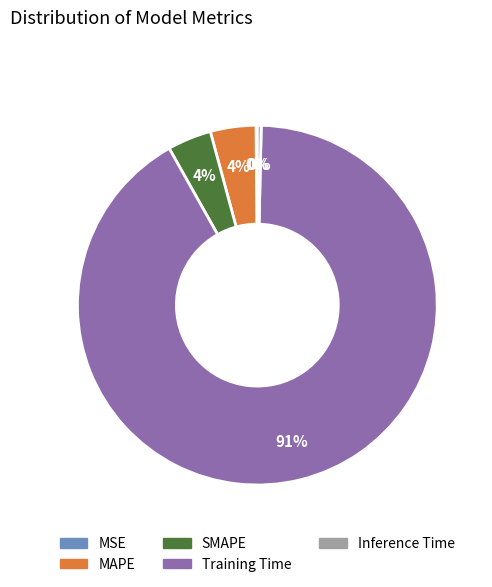

Which slice is the largest?

Training Time